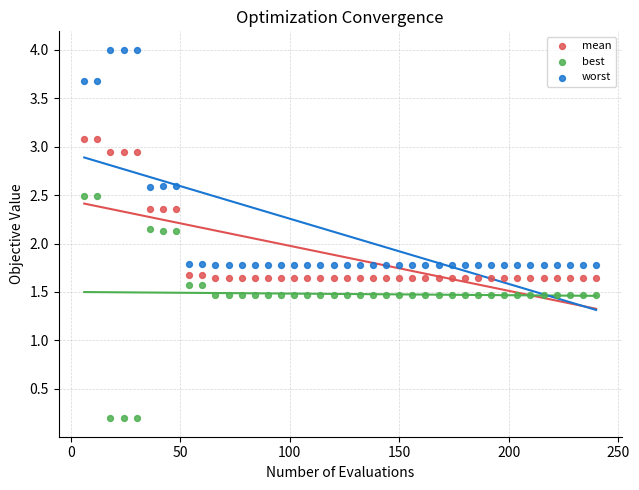

Which series contains the highest Y value?

worst